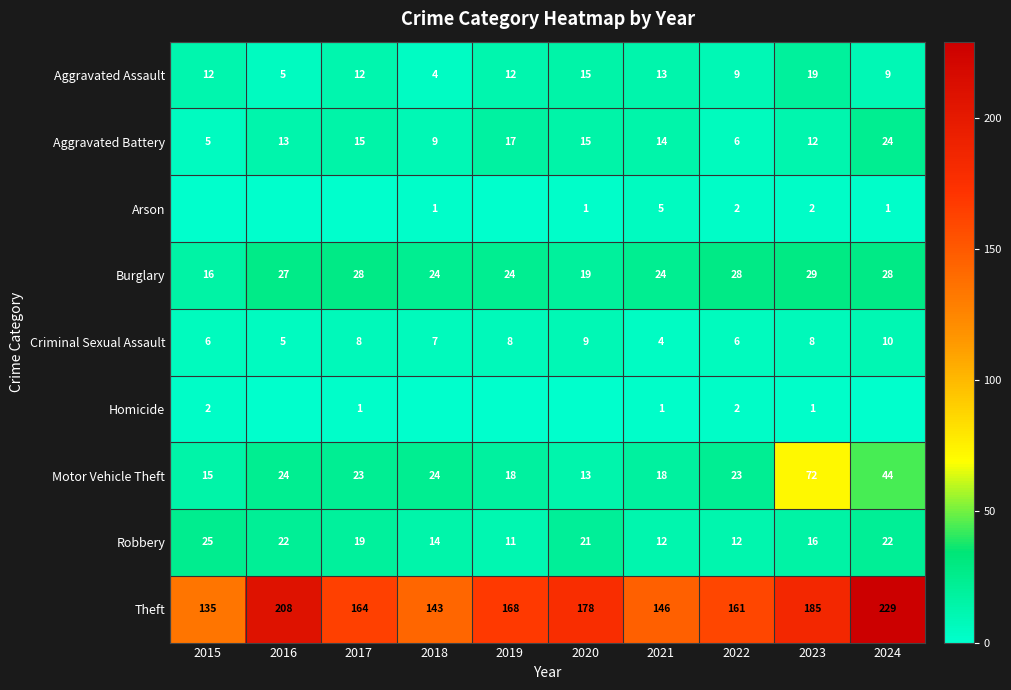

The value of Criminal Sexual Assault at 2016 is 5. True or false?

True